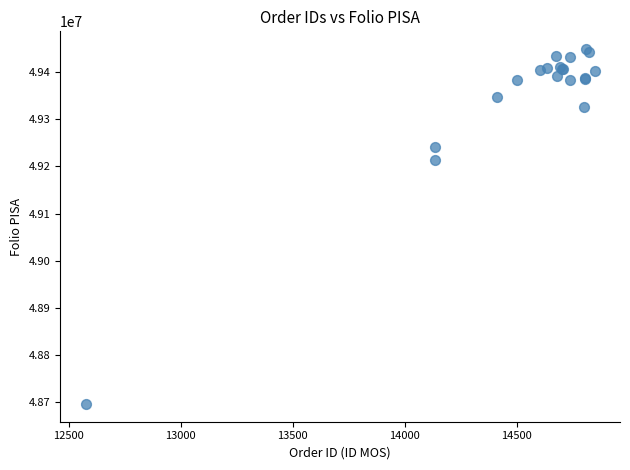

What Y value in the scatter plot is closest to 49072346?

49214533